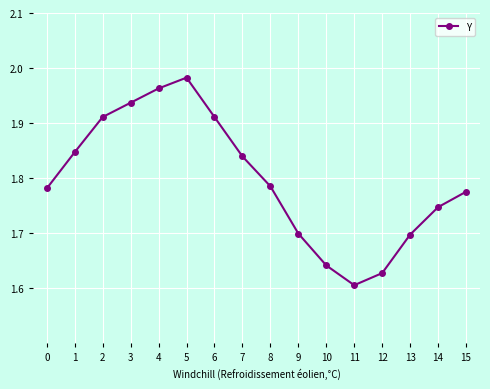

How many interior local valleys (lower than both neighbors) does the data have?

1